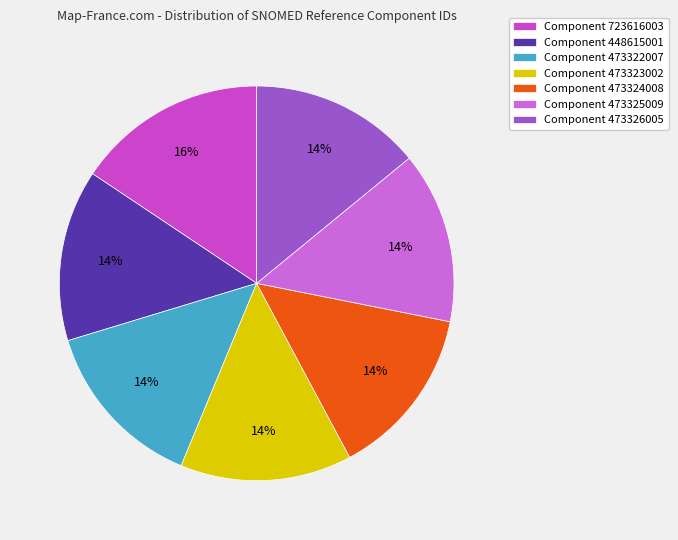

Is there any slice that represents more than half of the pie?

No